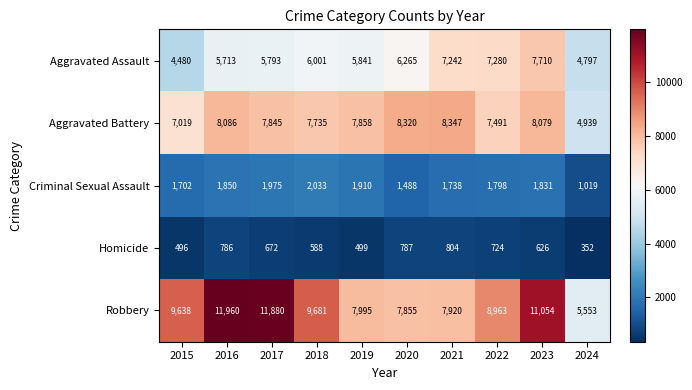

What is the difference between the second highest and minimum values in the Criminal Sexual Assault series?

956